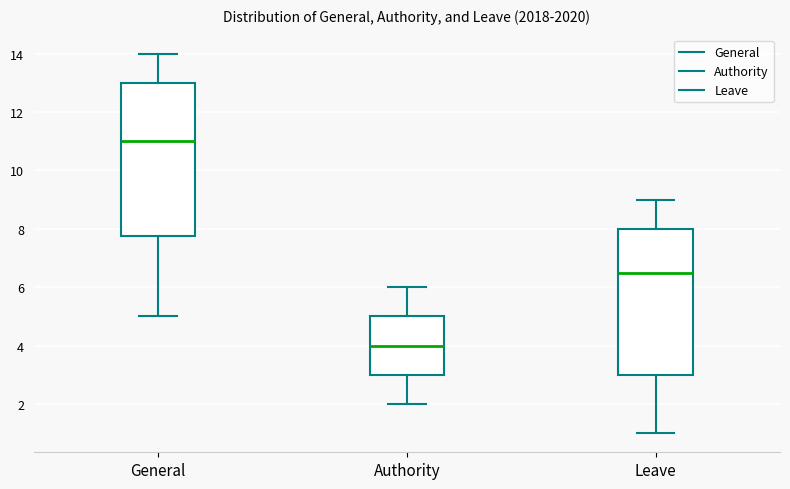

Where is the upper edge of the box for General on the y-axis? The values are not printed on the chart, so give them approximately, as read against the axis.

13.0